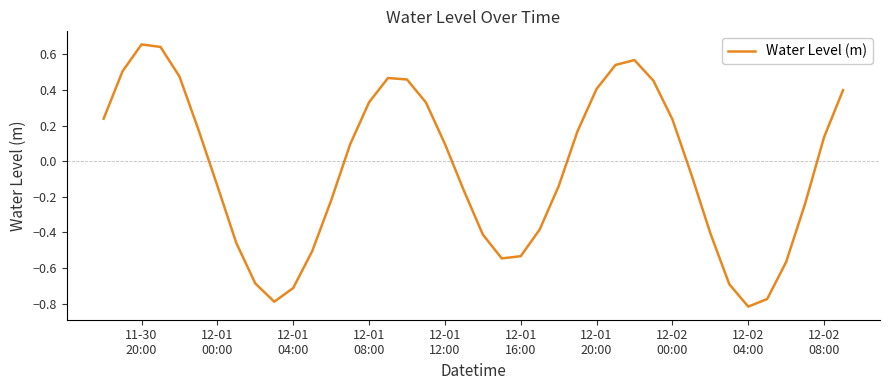

What is the difference between the maximum and minimum values?

1.5